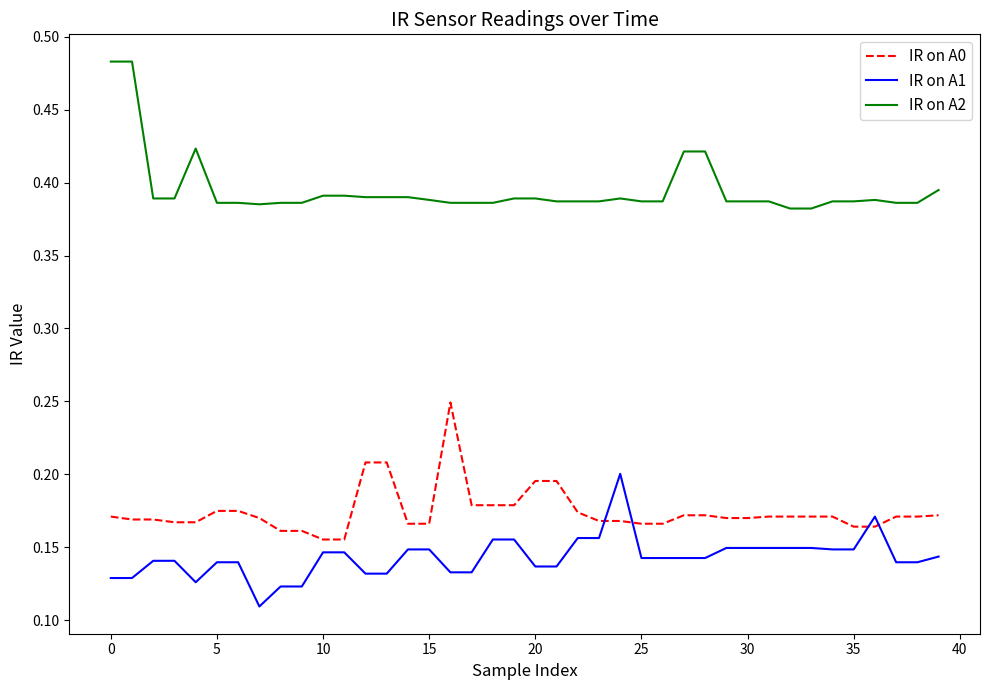

True or false: IR on A0 and IR on A2 intersect in this chart.

False